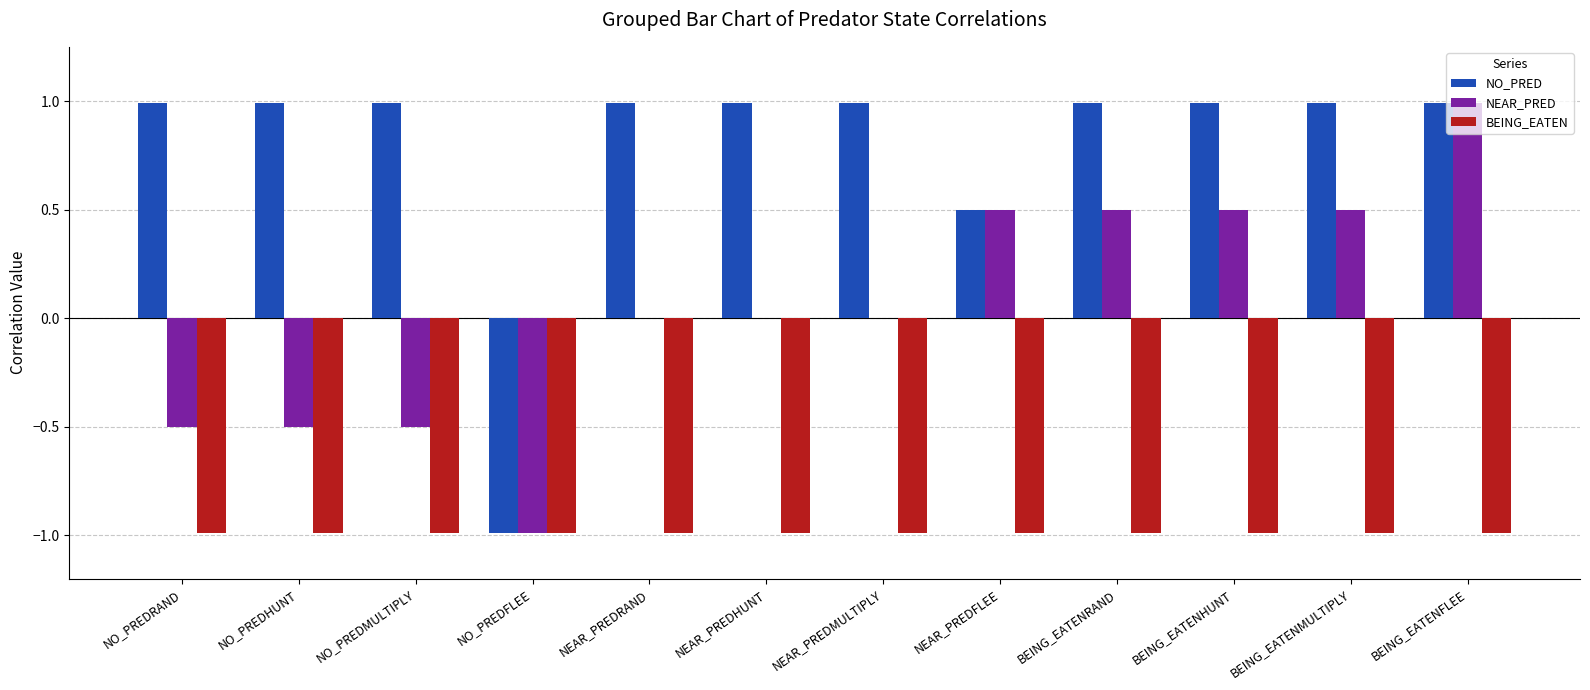

What is the highest value of the NEAR_PRED series?

1.0